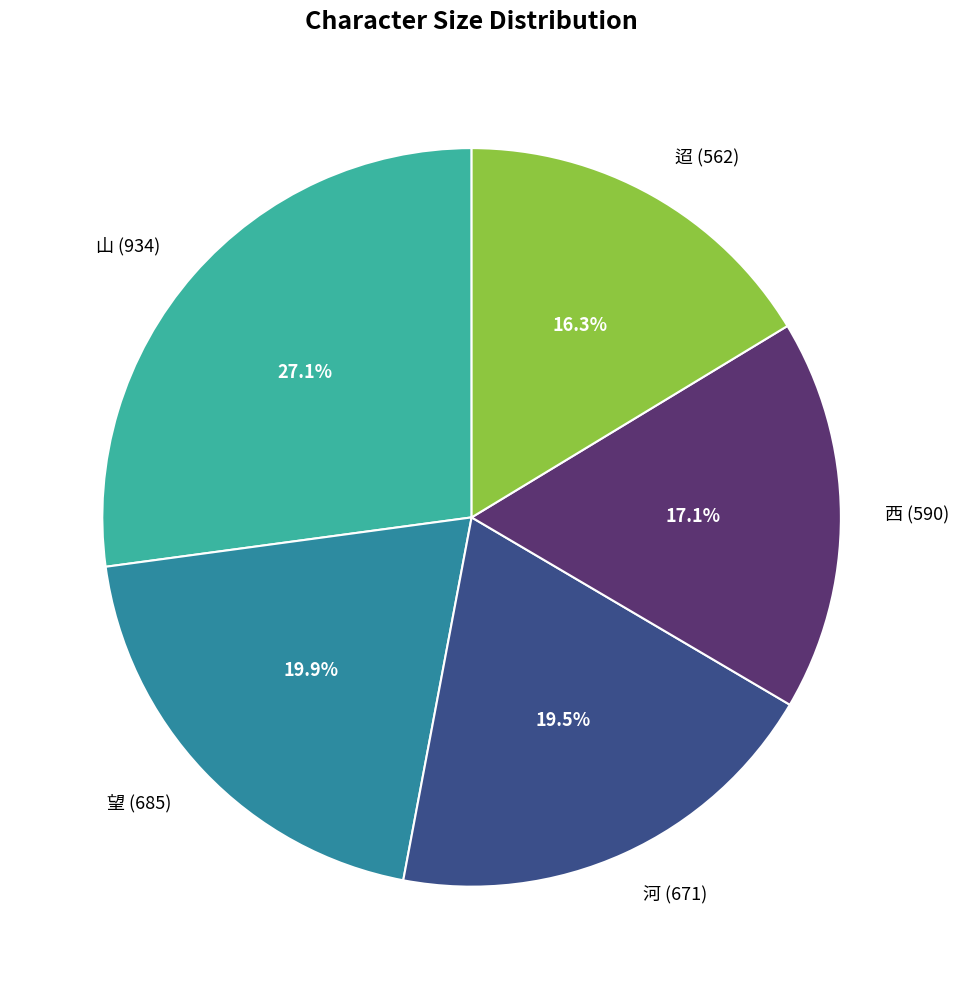

The 山 slice represents 27% of the pie. True or false?

True